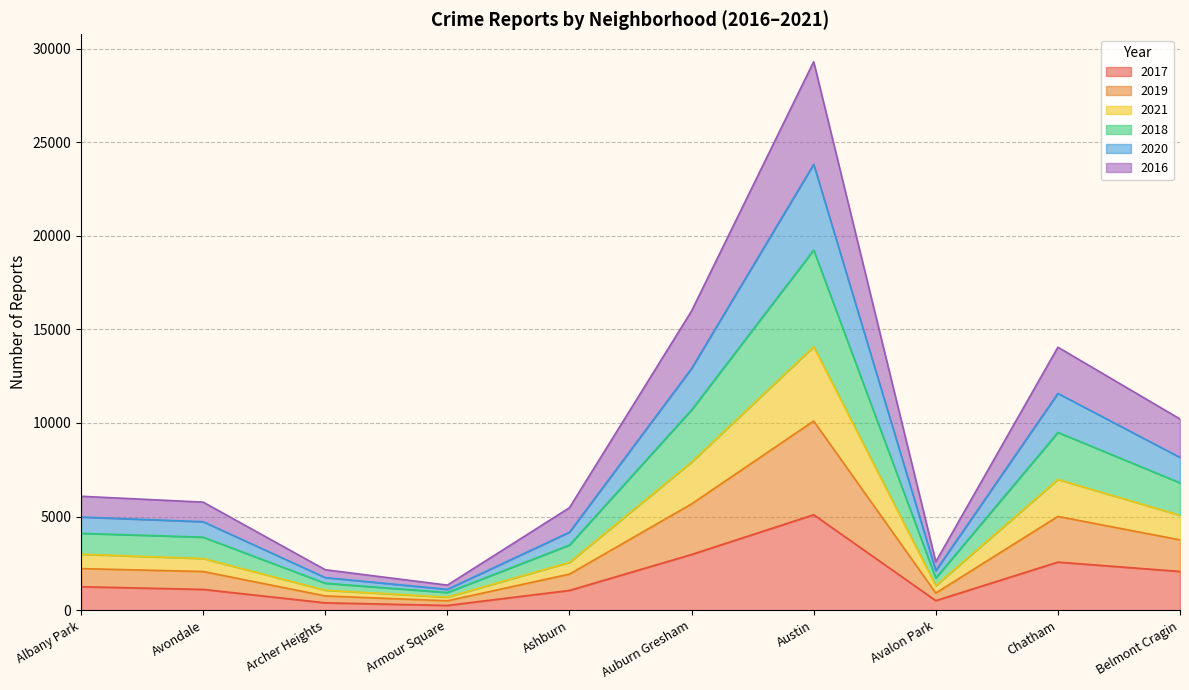

How many lines are shown in the chart?

6